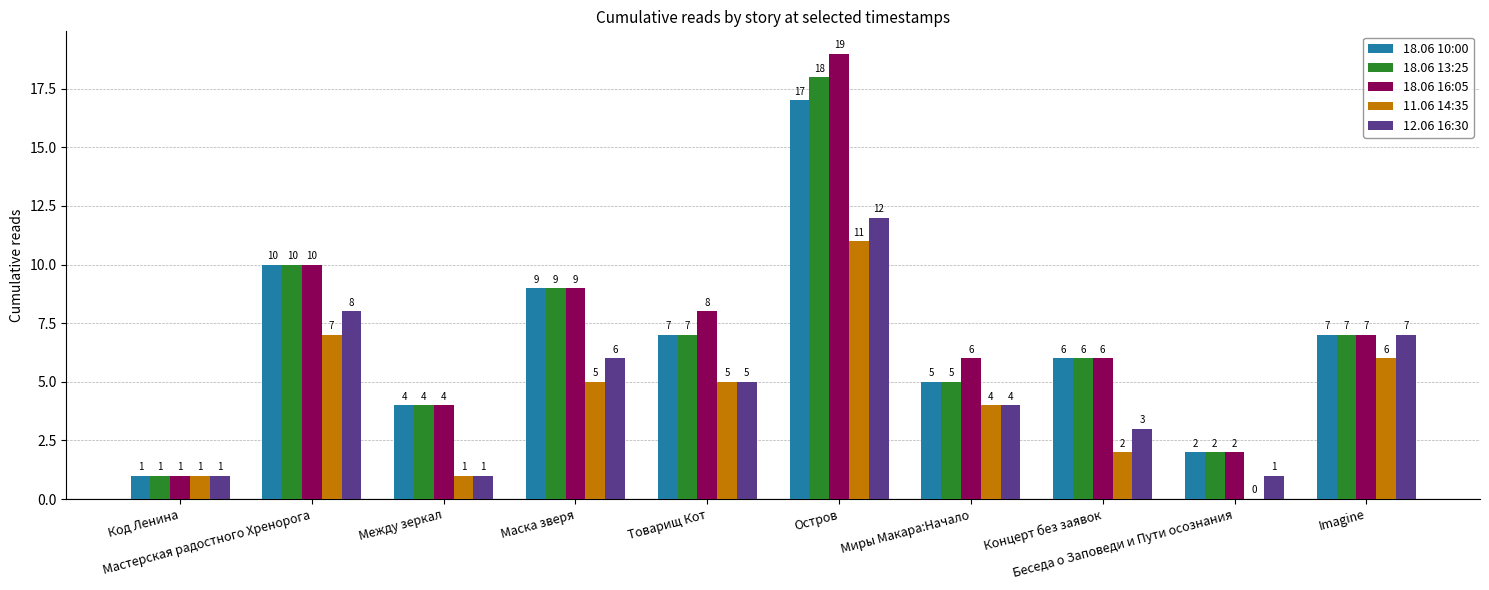

True or false: 12.06 16:30 has a value of 6 at Маска зверя.

True